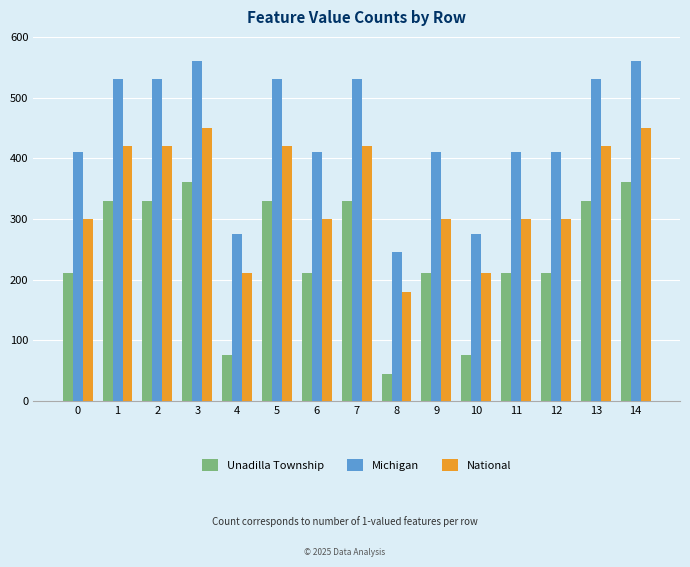

Does the chart contain stacked bars?

No